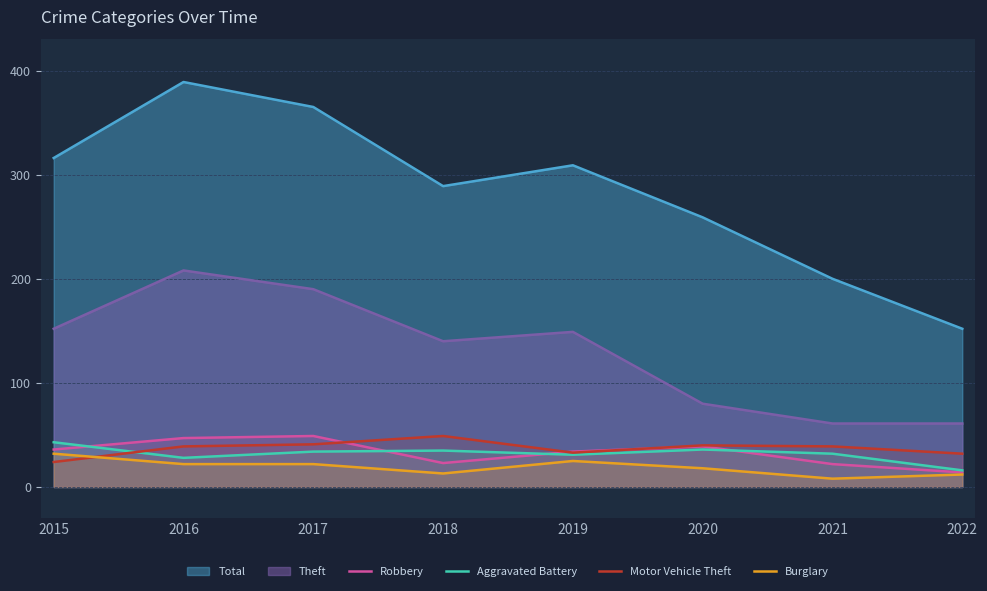

Does the chart display data point markers on the line(s)?

No